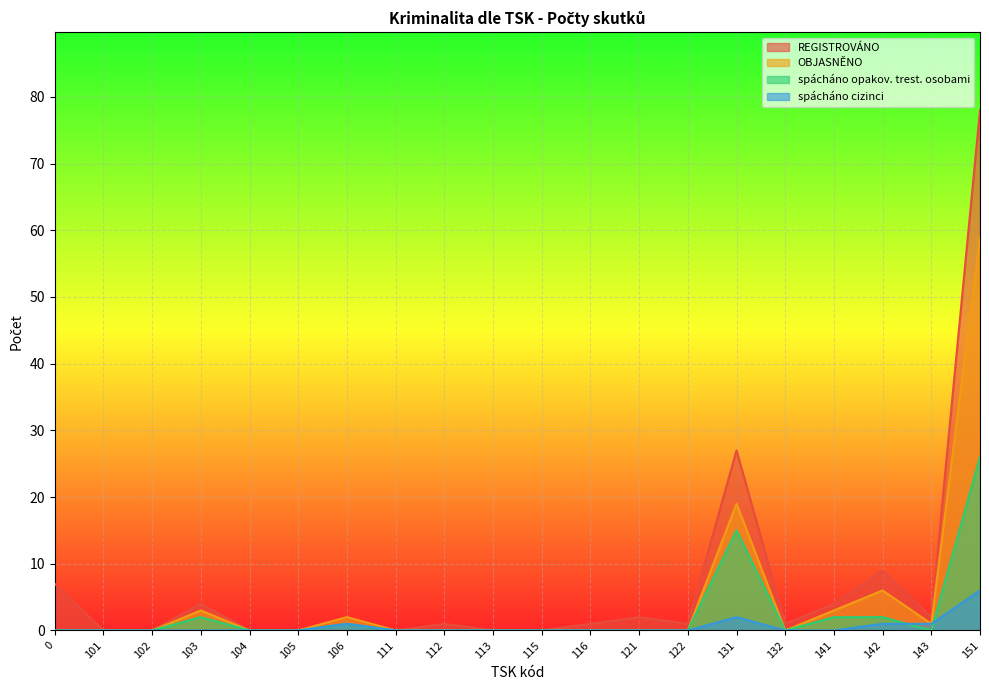

What is the difference between the OBJASNĚNO values at 151 and 143?

58